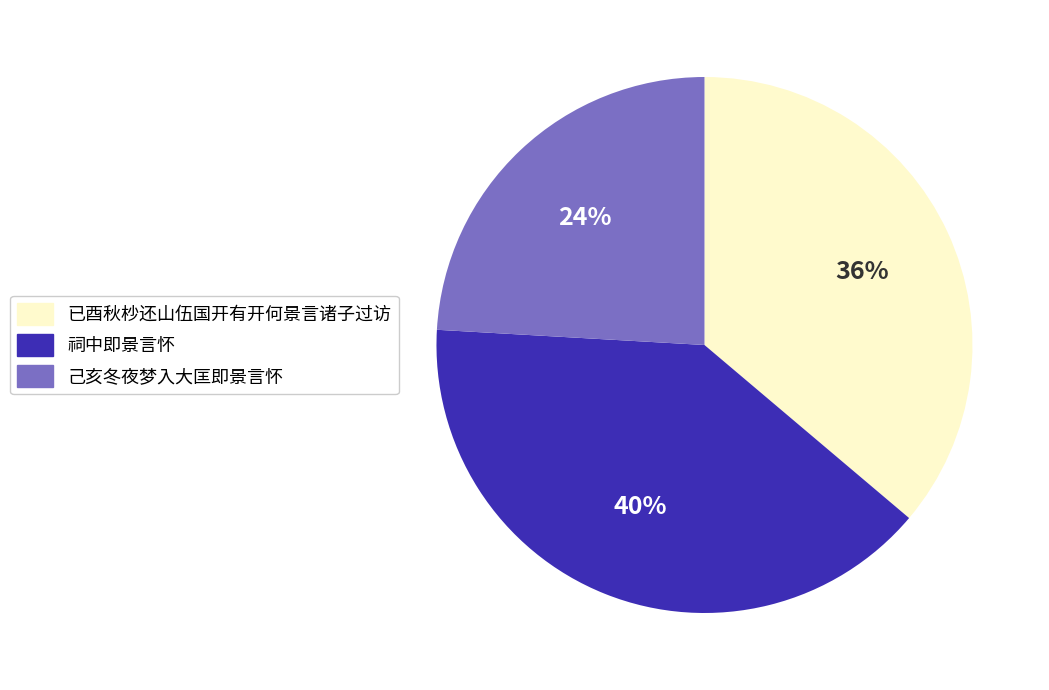

How many segments does this pie chart have?

3